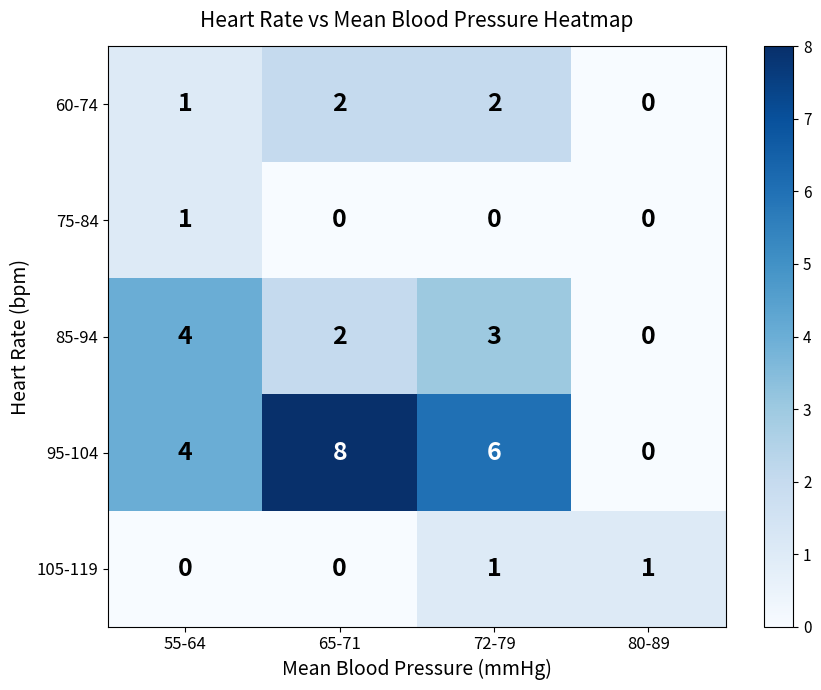

How many positive values does the 75-84 series have?

1